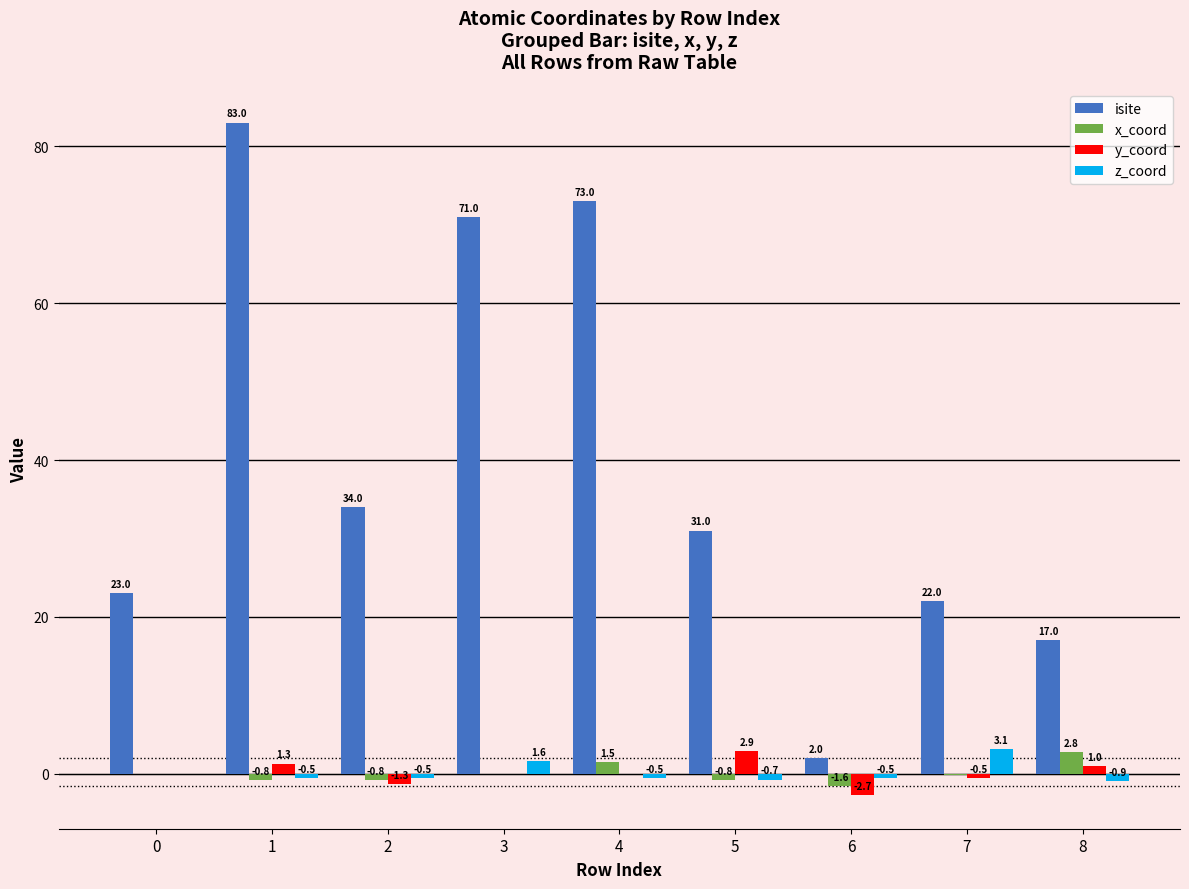

What is the total value across all series at 6?

-2.8